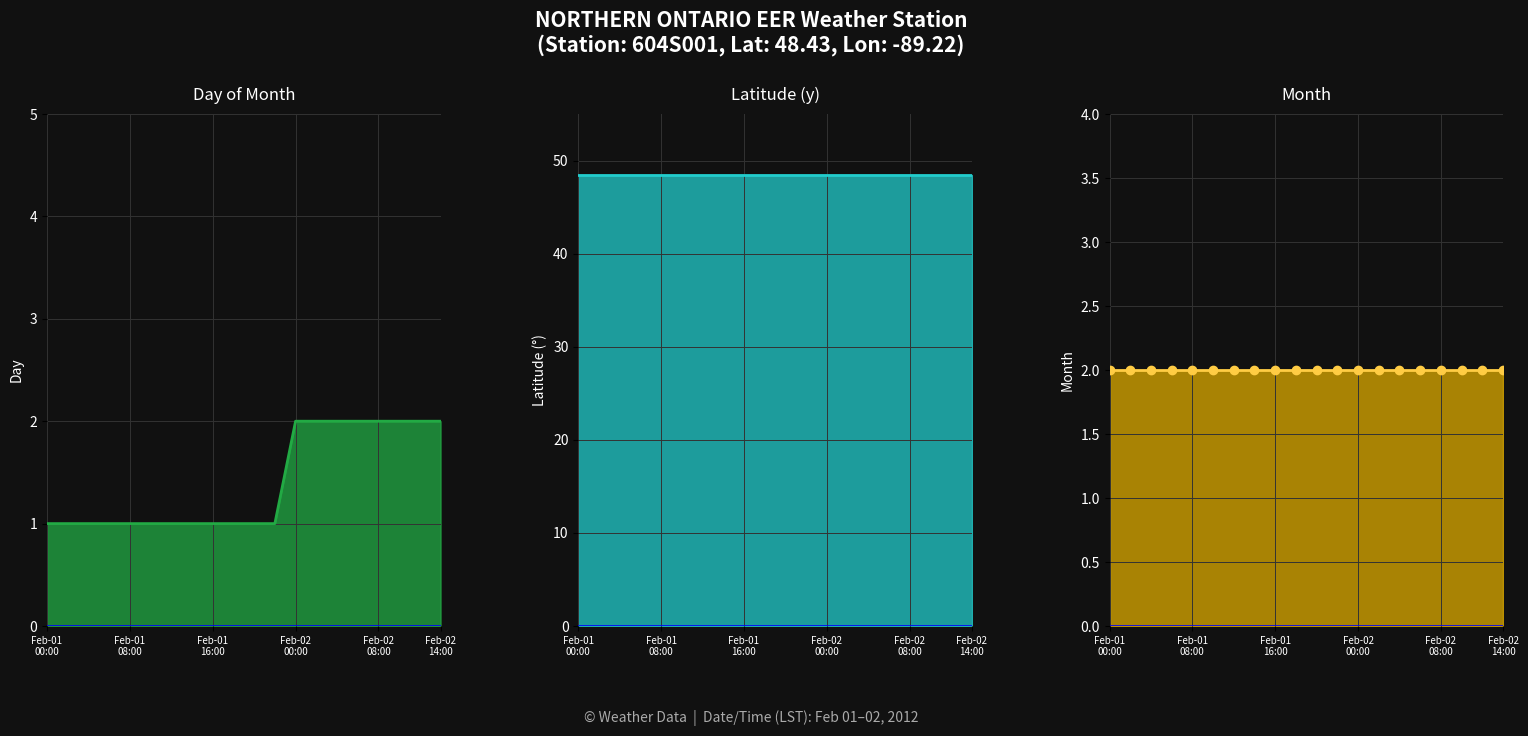

Which series has the widest spread of values?

Day